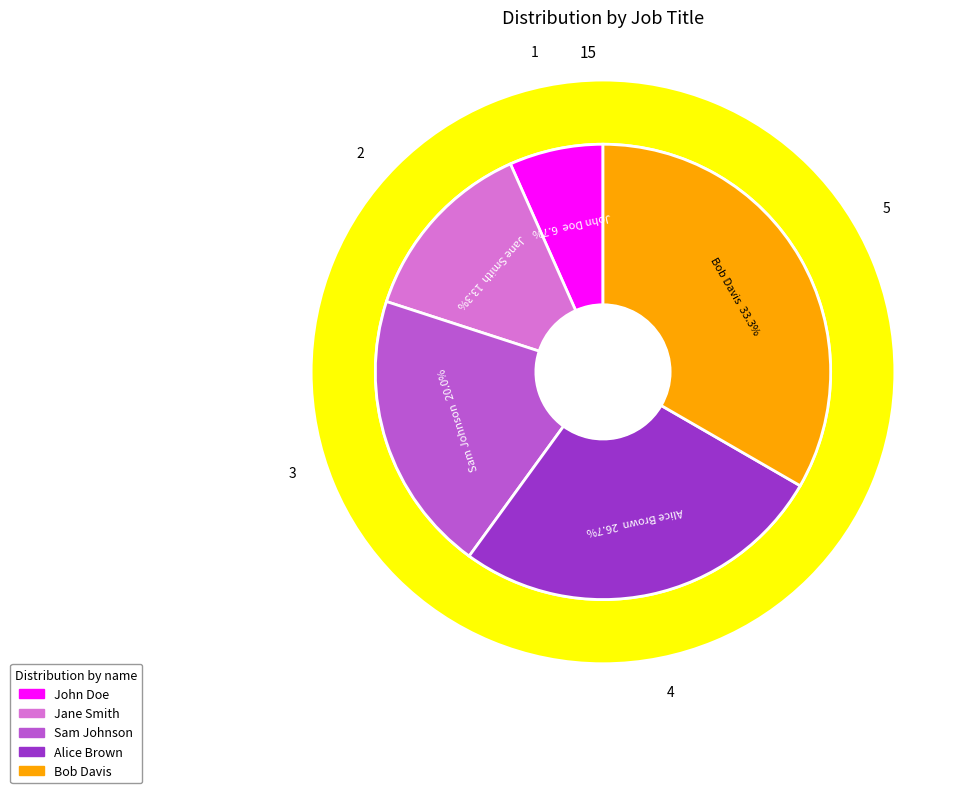

How many slices are in this pie chart?

5